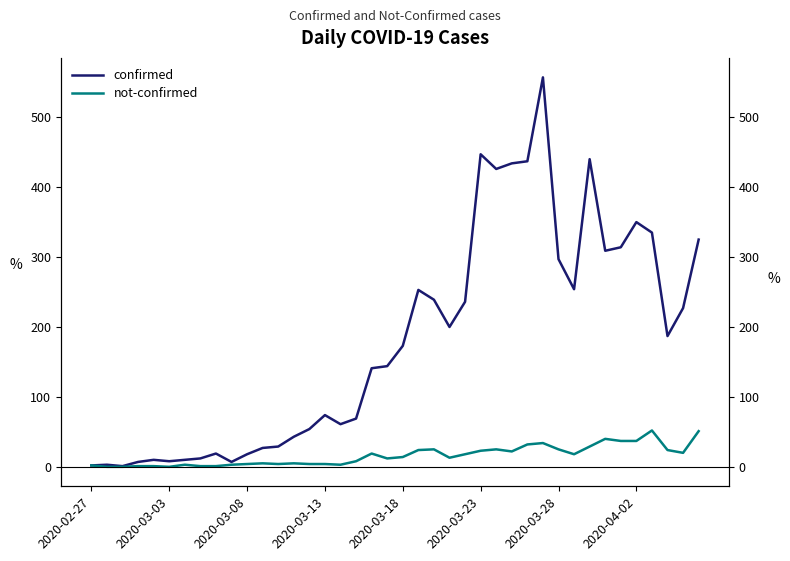

What position from the right is 29?

11